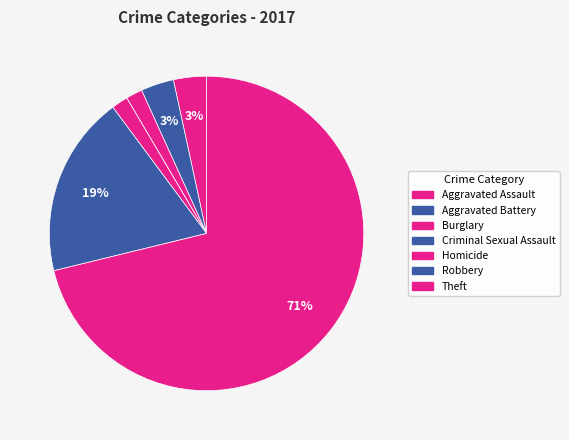

What portion of the pie excludes Homicide?

98.3%